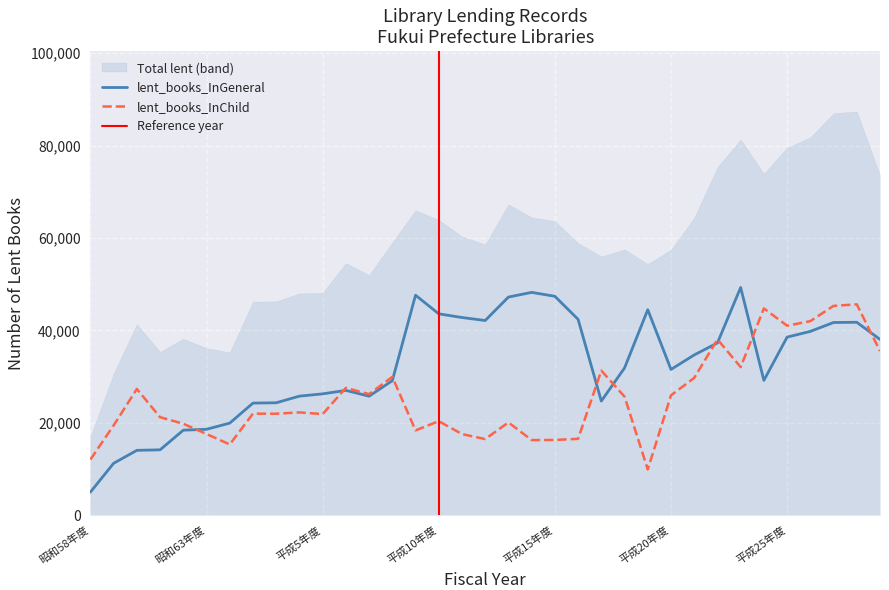

Does the chart have visible grid lines?

Yes